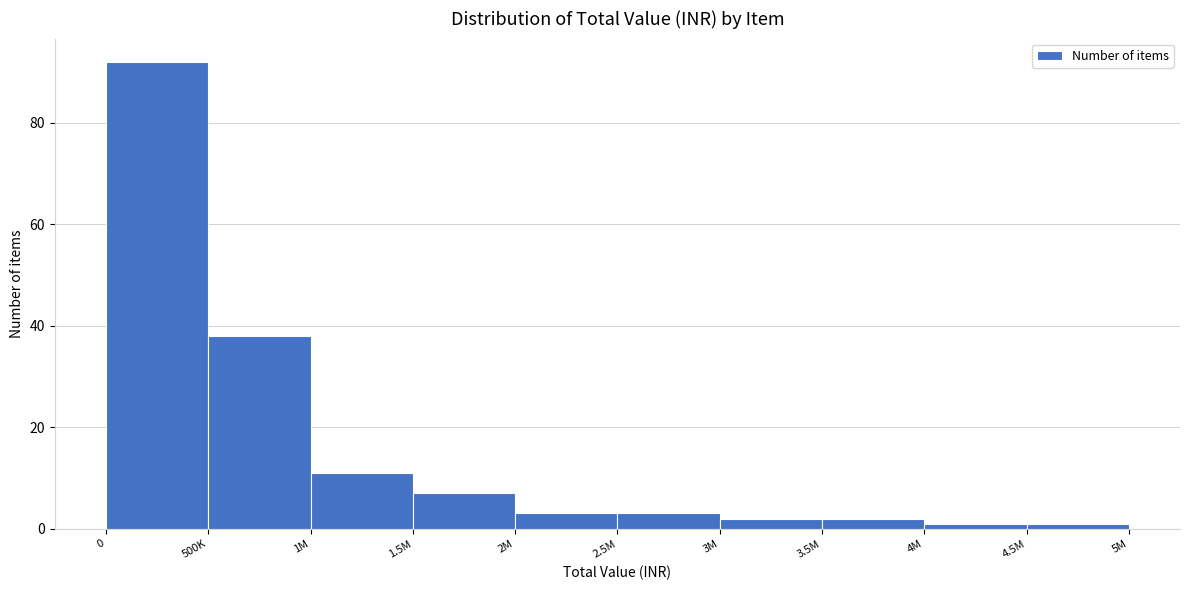

Reading right to left, transcribe all the data shown in this chart.

1	1	2	2	3	3	7	11	38	92